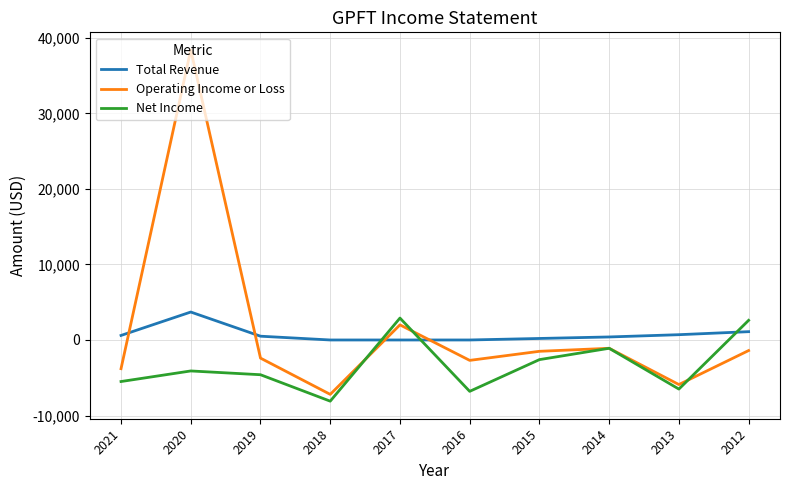

Is the value of Total Revenue at 2019 greater than the value of Net Income at 2012?

No